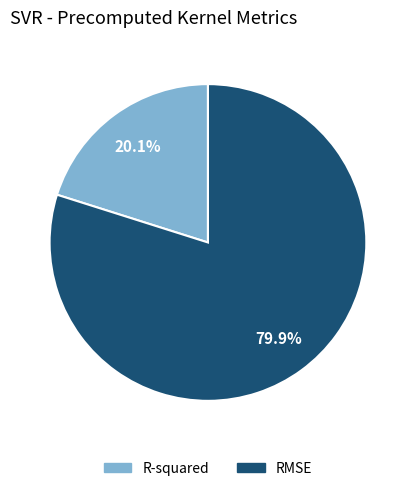

Rank the categories by value from lowest to highest.

R-squared, RMSE